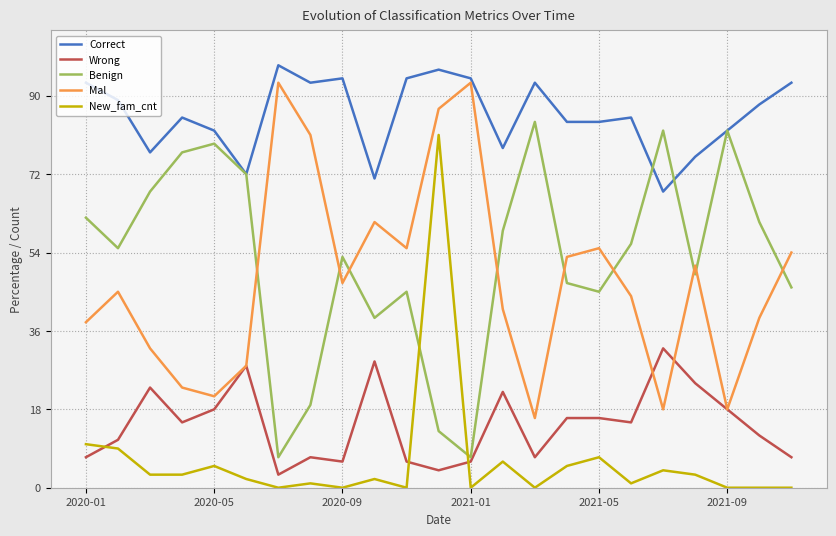

Which series has the largest total across all categories?

Correct